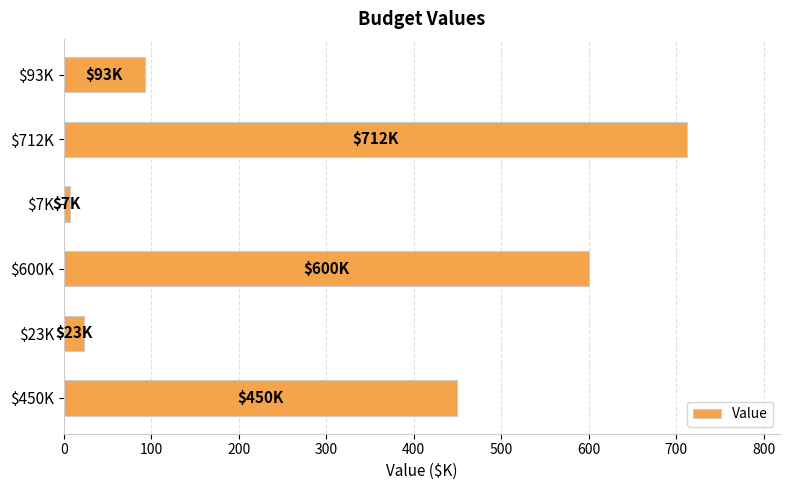

What is the average value?

314